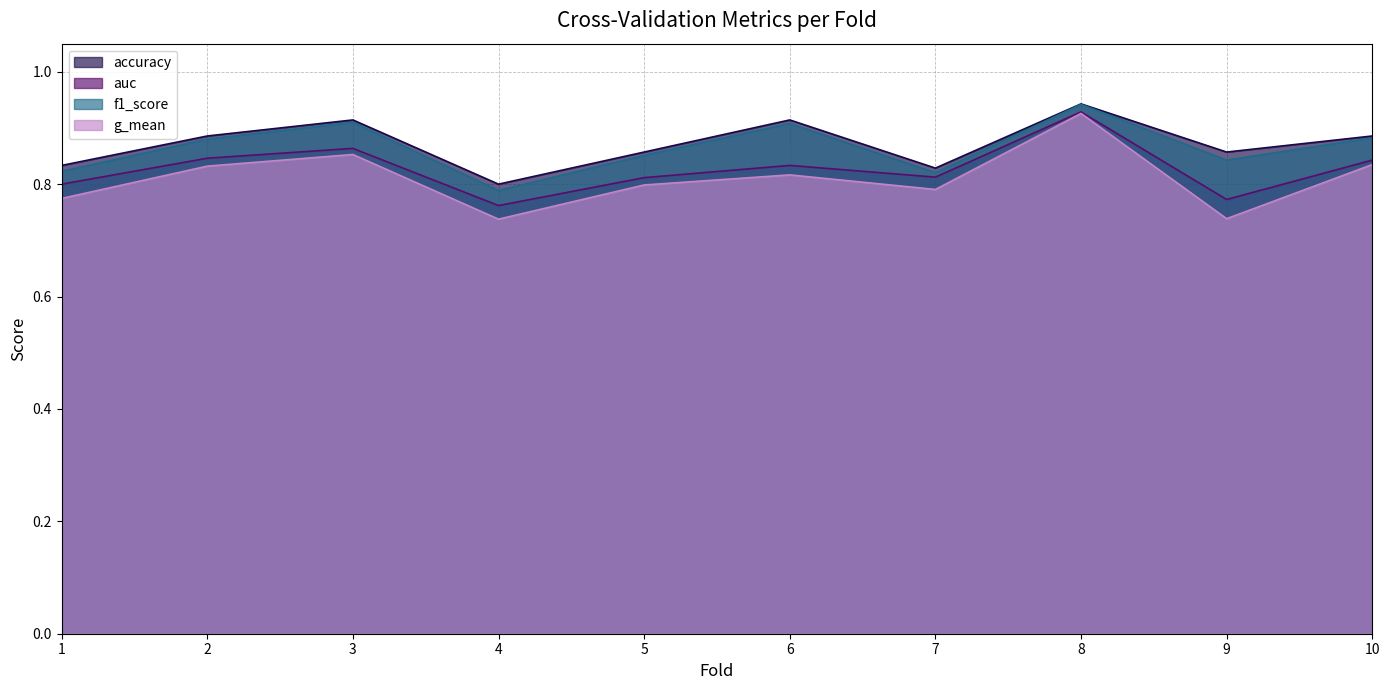

What is the difference between the highest and lowest values at 5?

0.1